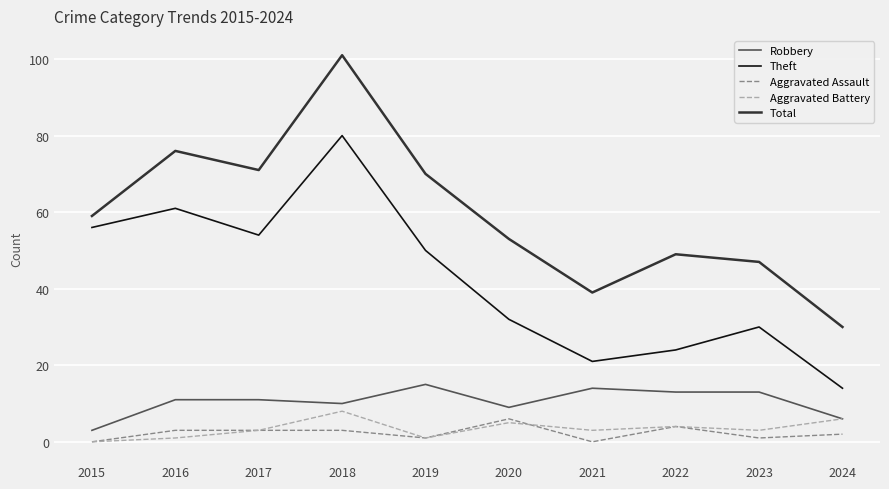

Is the value of Aggravated Battery at 2023 greater than the value of Robbery at 2019?

No